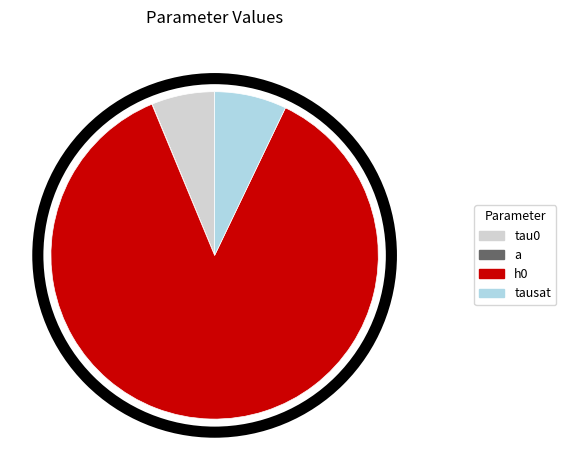

Between h0 and tau0, which is larger?

h0